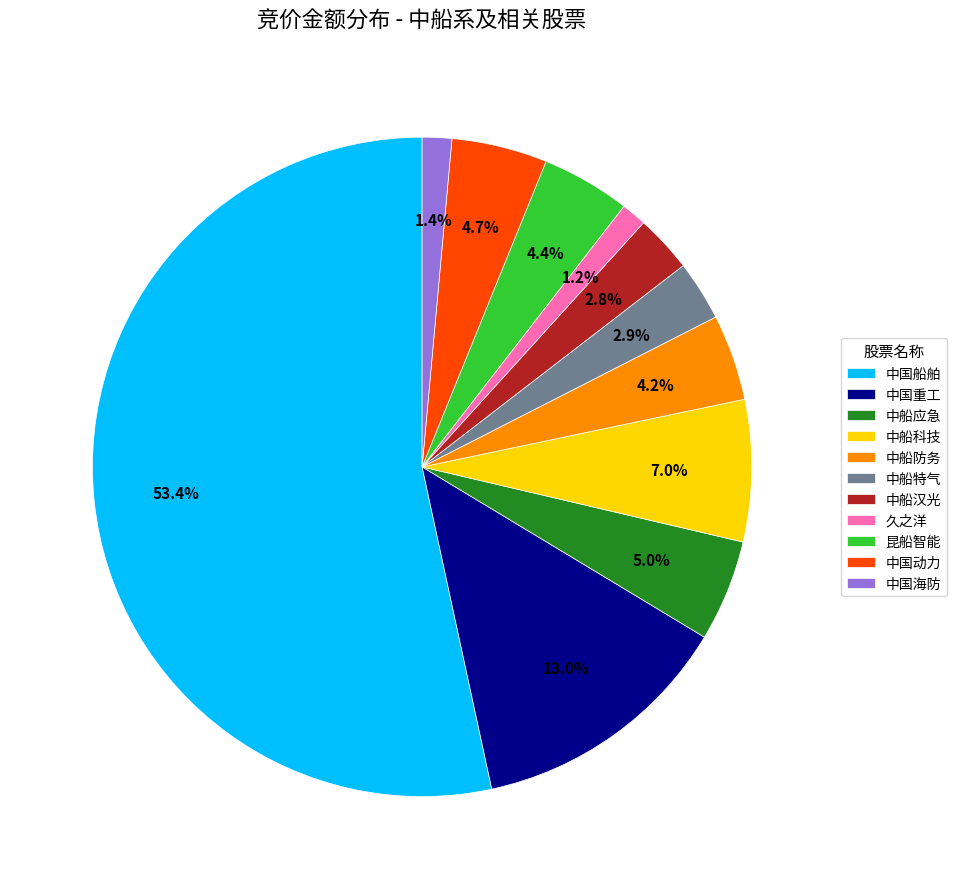

Which category has the biggest portion of the pie?

中国船舶